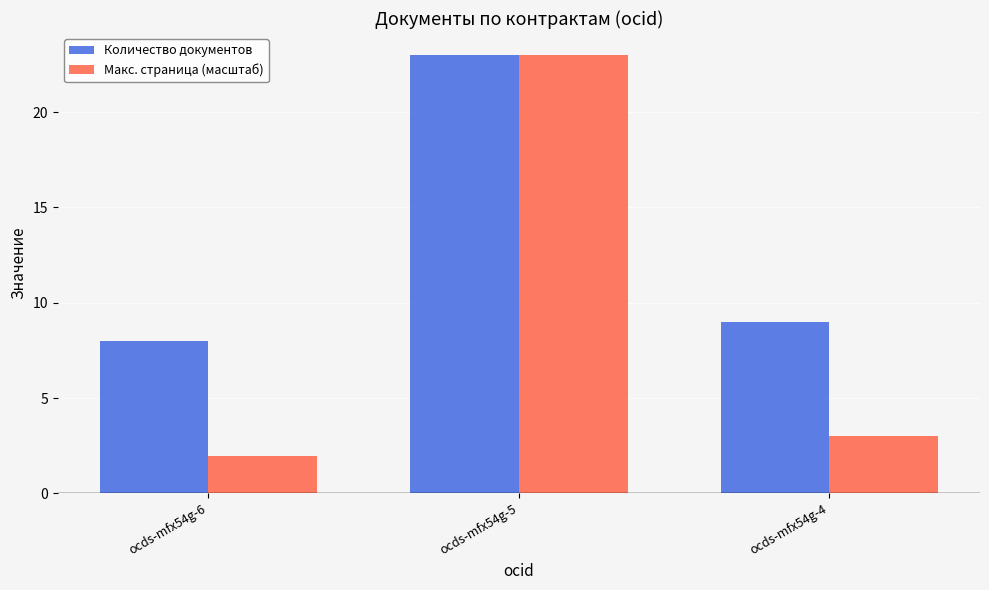

What are all the series names shown in the legend?

Количество документов, Макс. страница (масштаб)